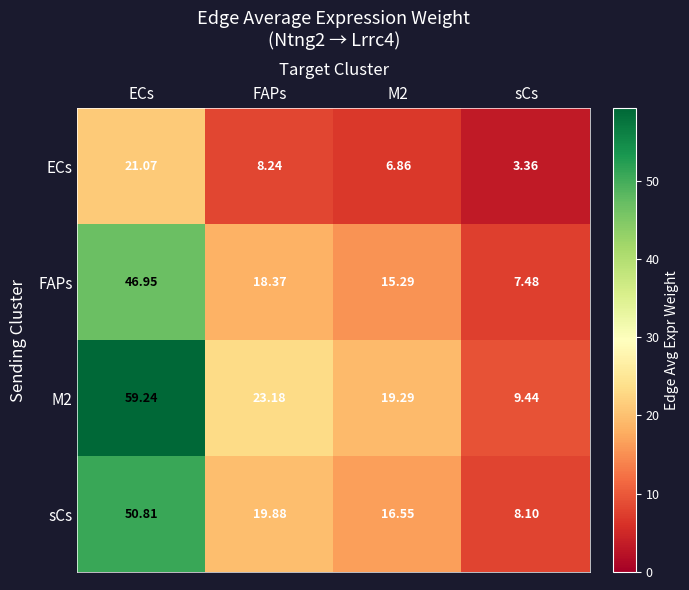

At which label does M2 reach its peak?

ECs